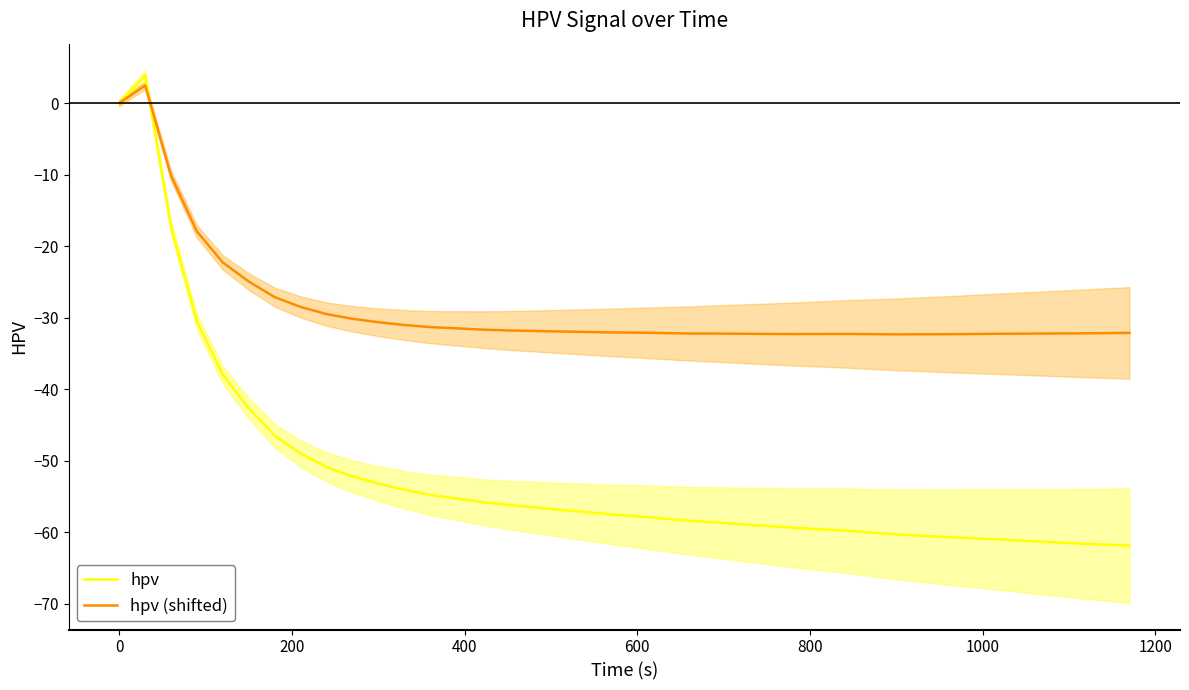

At how many categories does at least one series exceed -6?

2